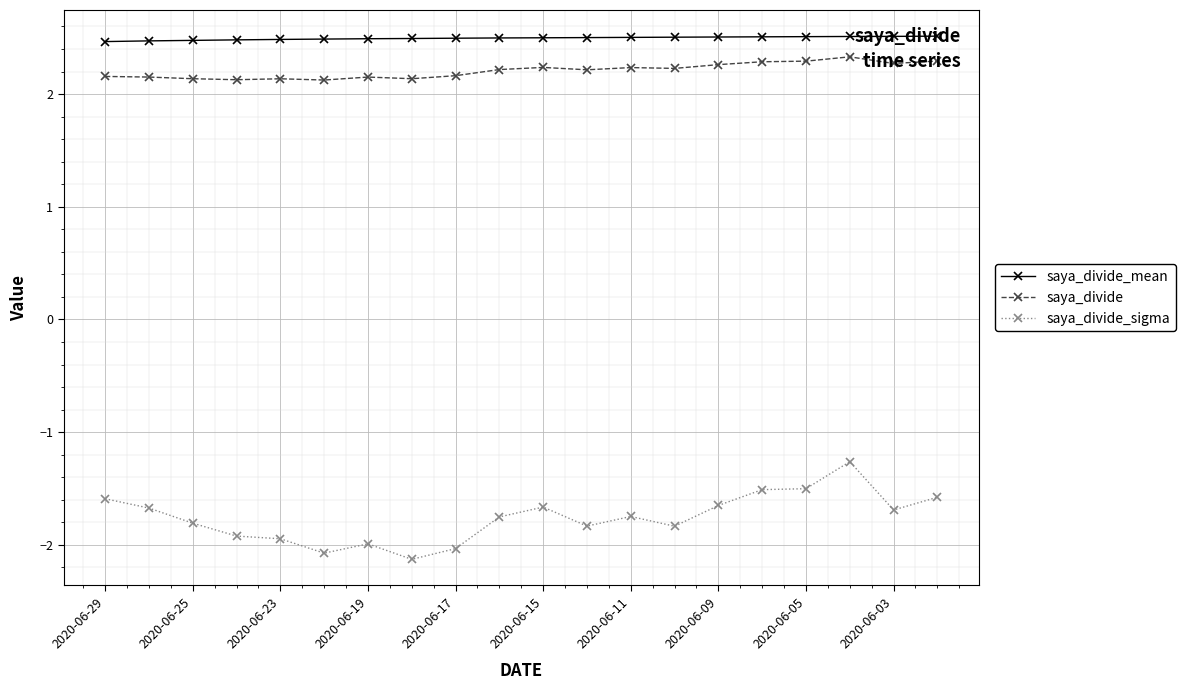

Does the chart display data point markers on the line(s)?

Yes